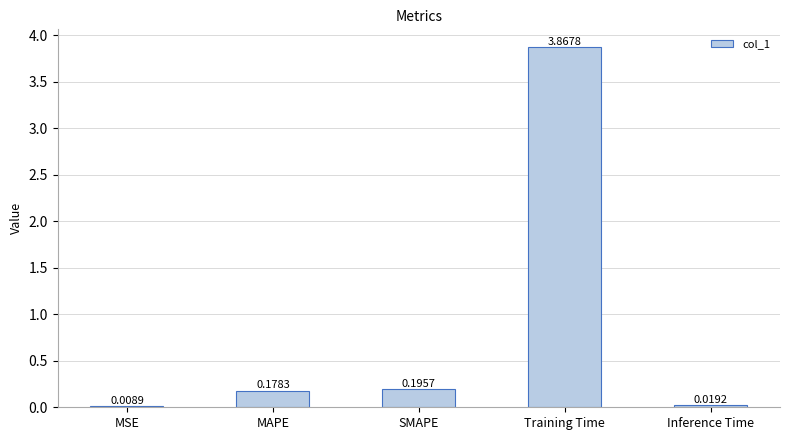

What is the difference between the values at Training Time and SMAPE?

3.7